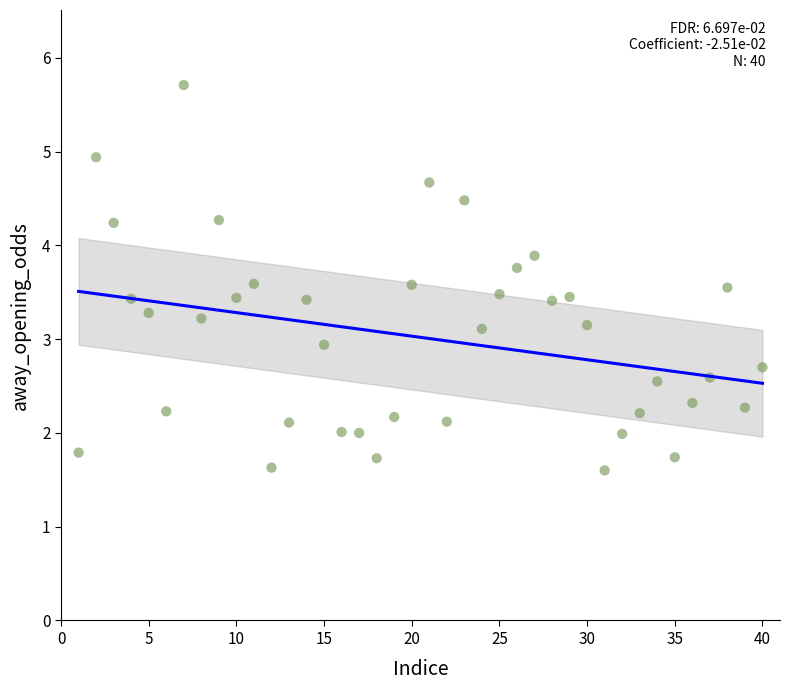

What is the range of X values (max minus min)?

39.0